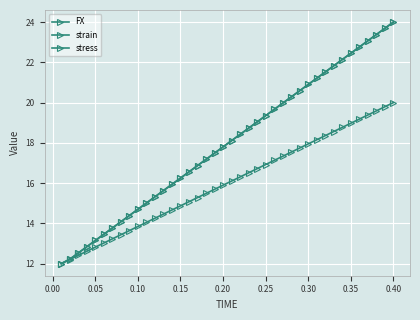

What is the difference between the maximum and minimum values in the FX series?

12.0